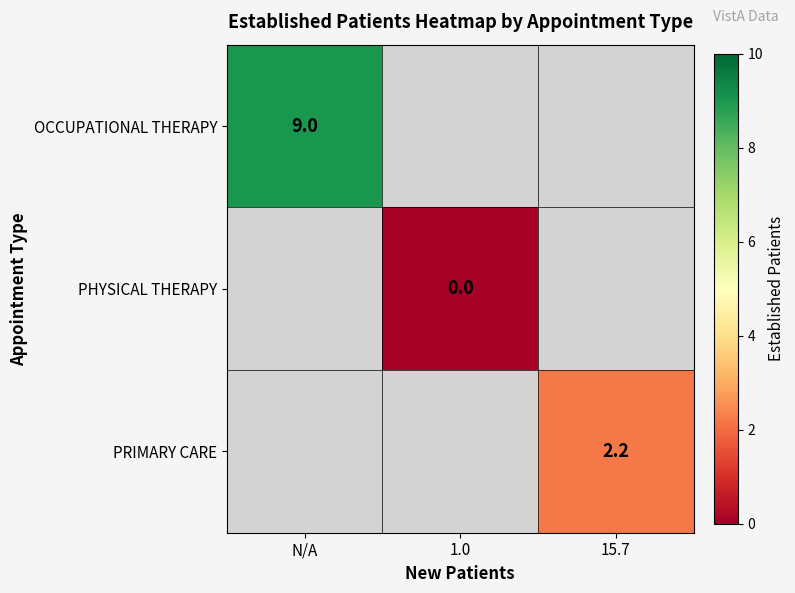

Rank the categories by PRIMARY CARE value from lowest to highest.

N/A, 1.0, 15.7